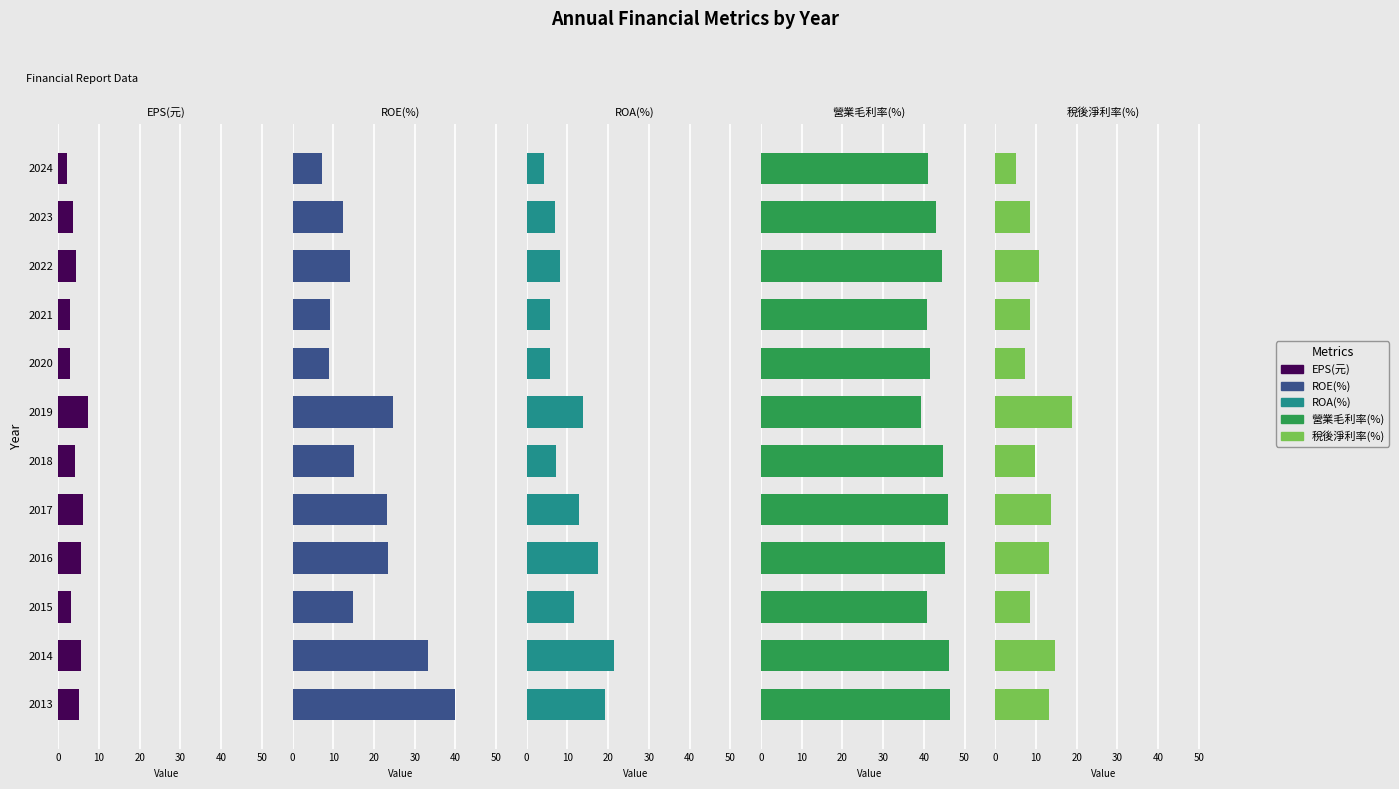

How many categories are shown in the chart?

12